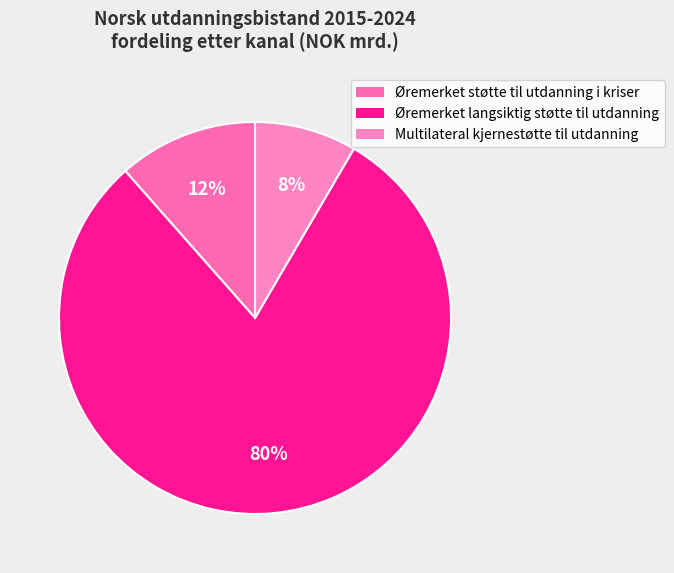

How many slices are in this pie chart?

3